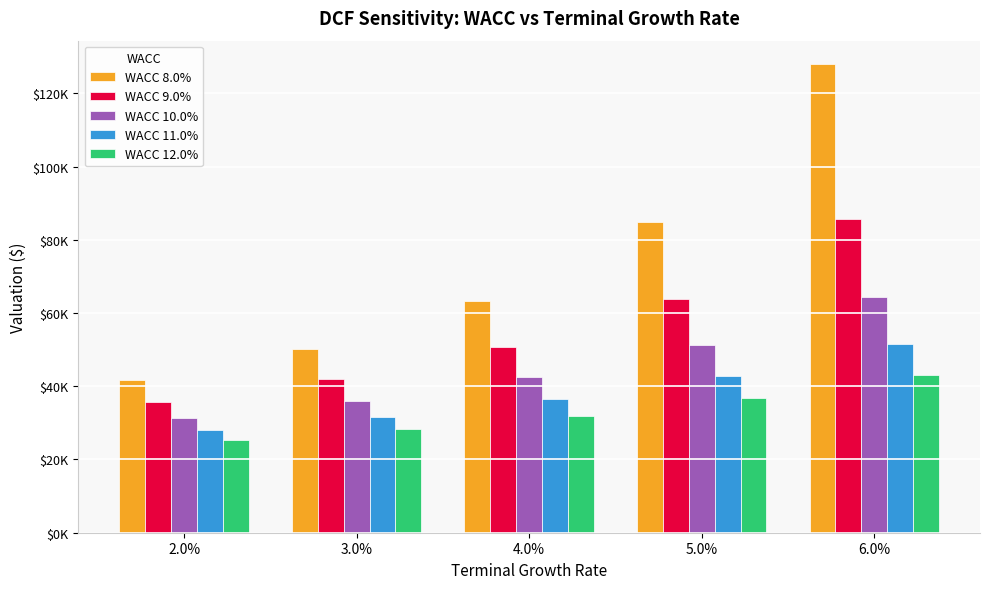

What is the sum of all WACC 12.0% values?

165547